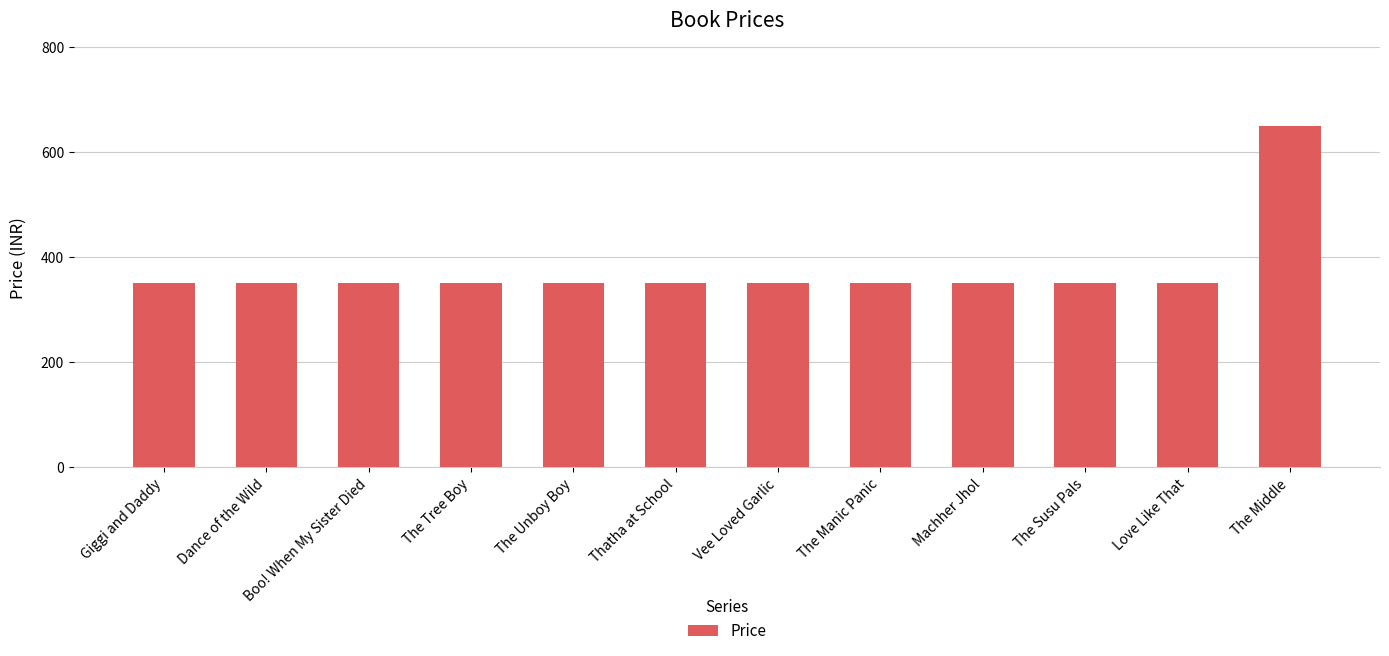

True or false: the data shows 171 at The Manic Panic.

False